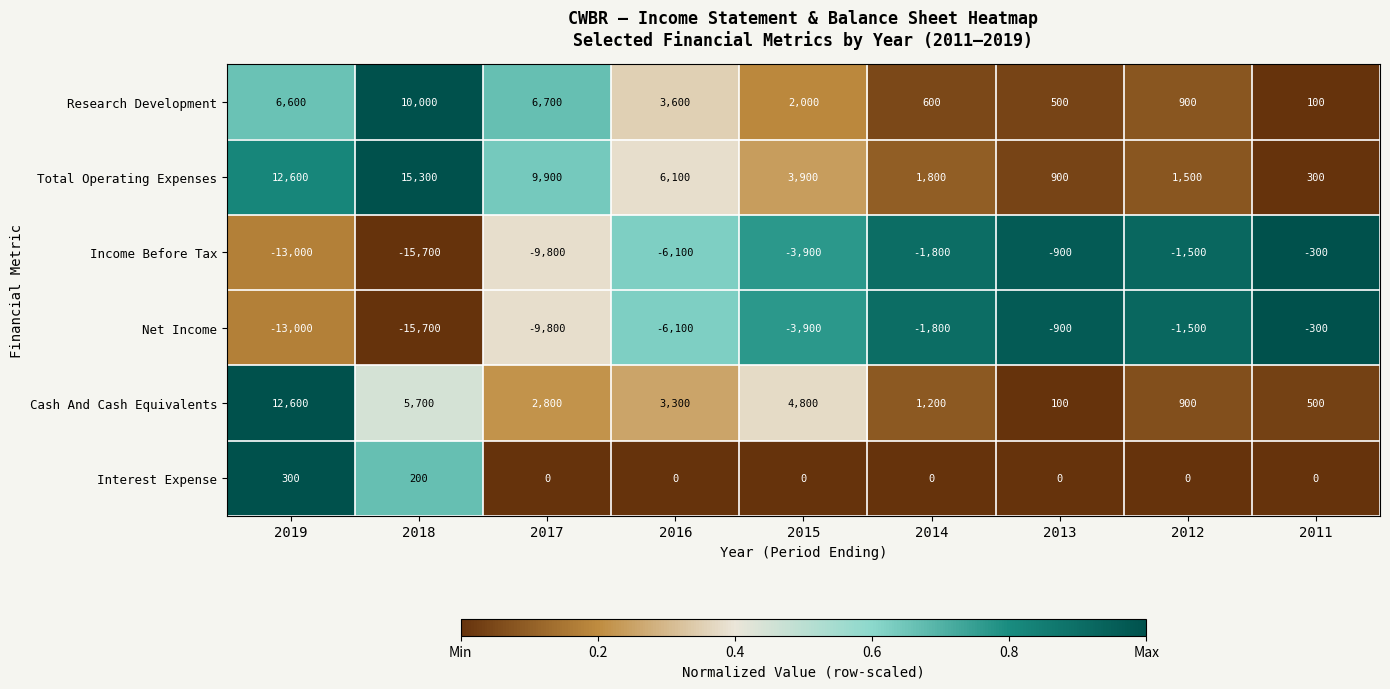

The value of Net Income at 2015 is -6409. True or false?

False